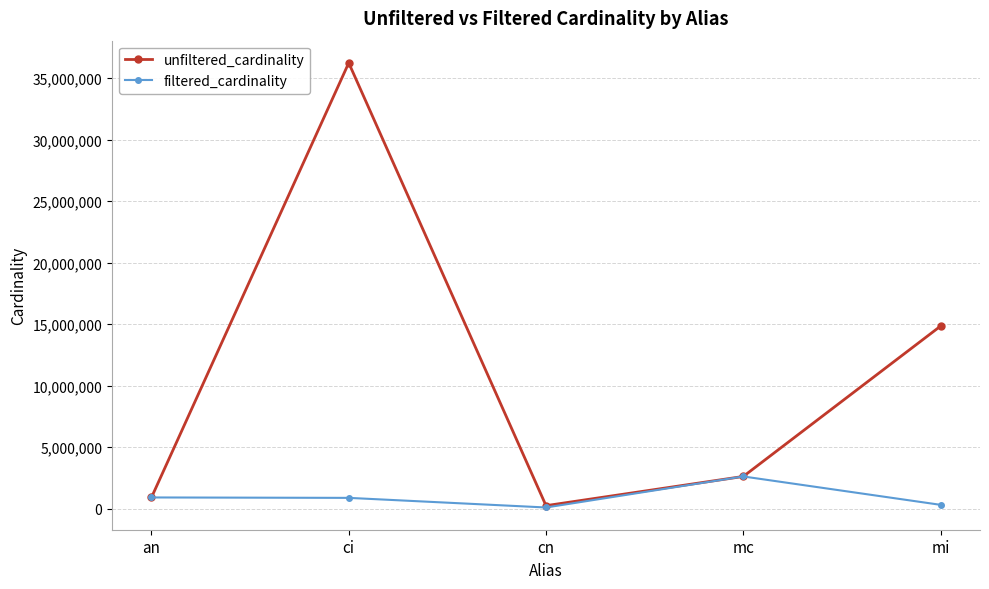

At how many categories does at least one series exceed 10227950?

2